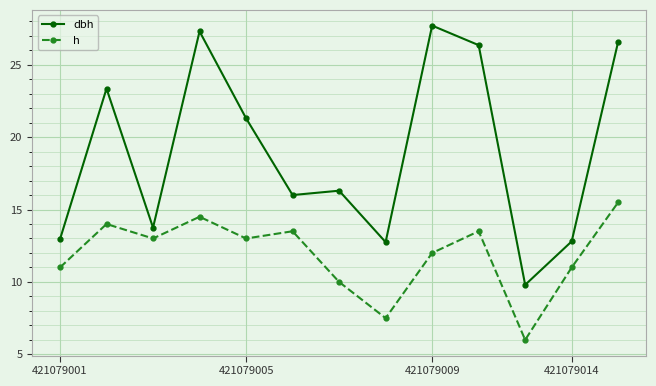

What is the value of the dbh point at the 13th from the left?

26.6